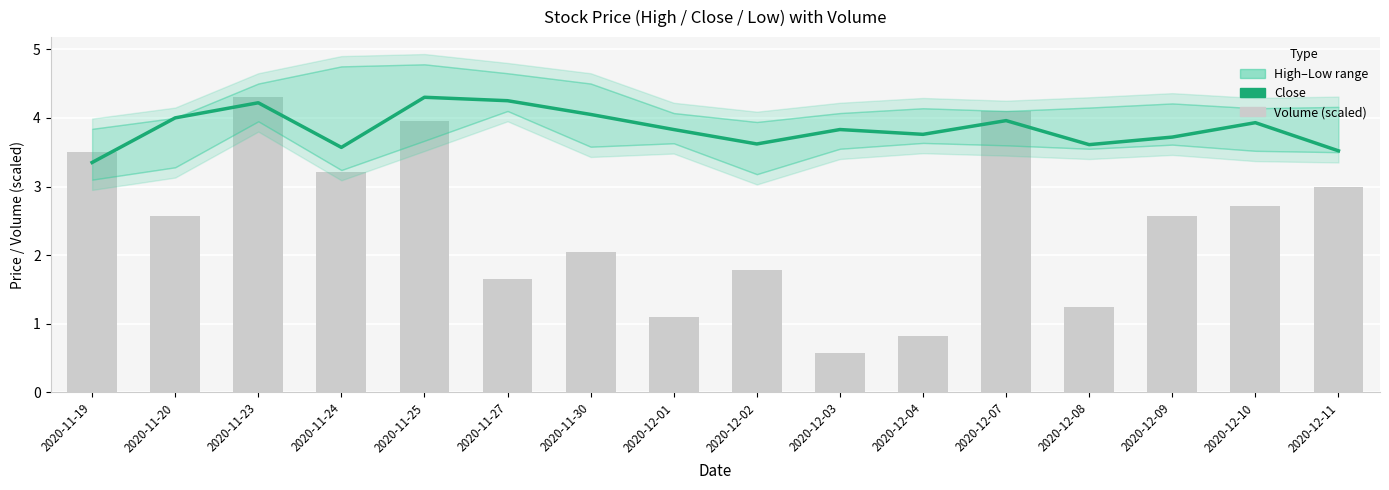

How many groups of bars are there?

16